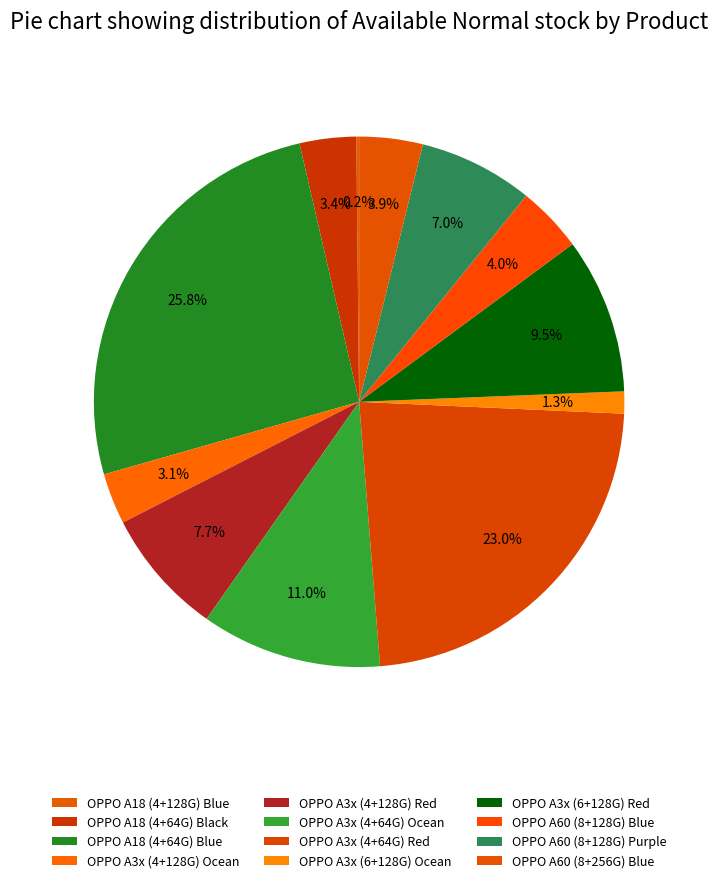

Count the number of slices in the pie.

12